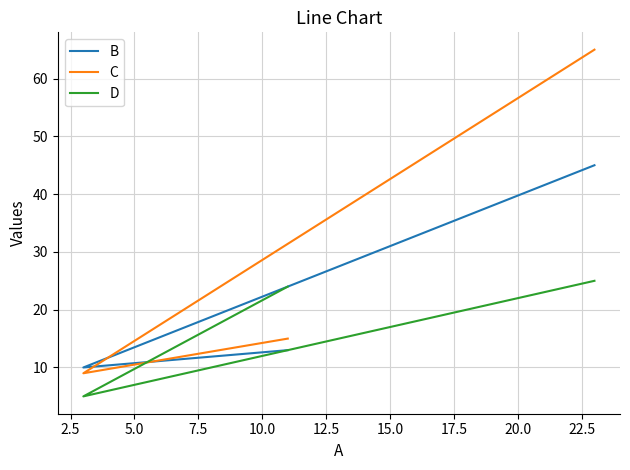

What is the sum of all B values?

68